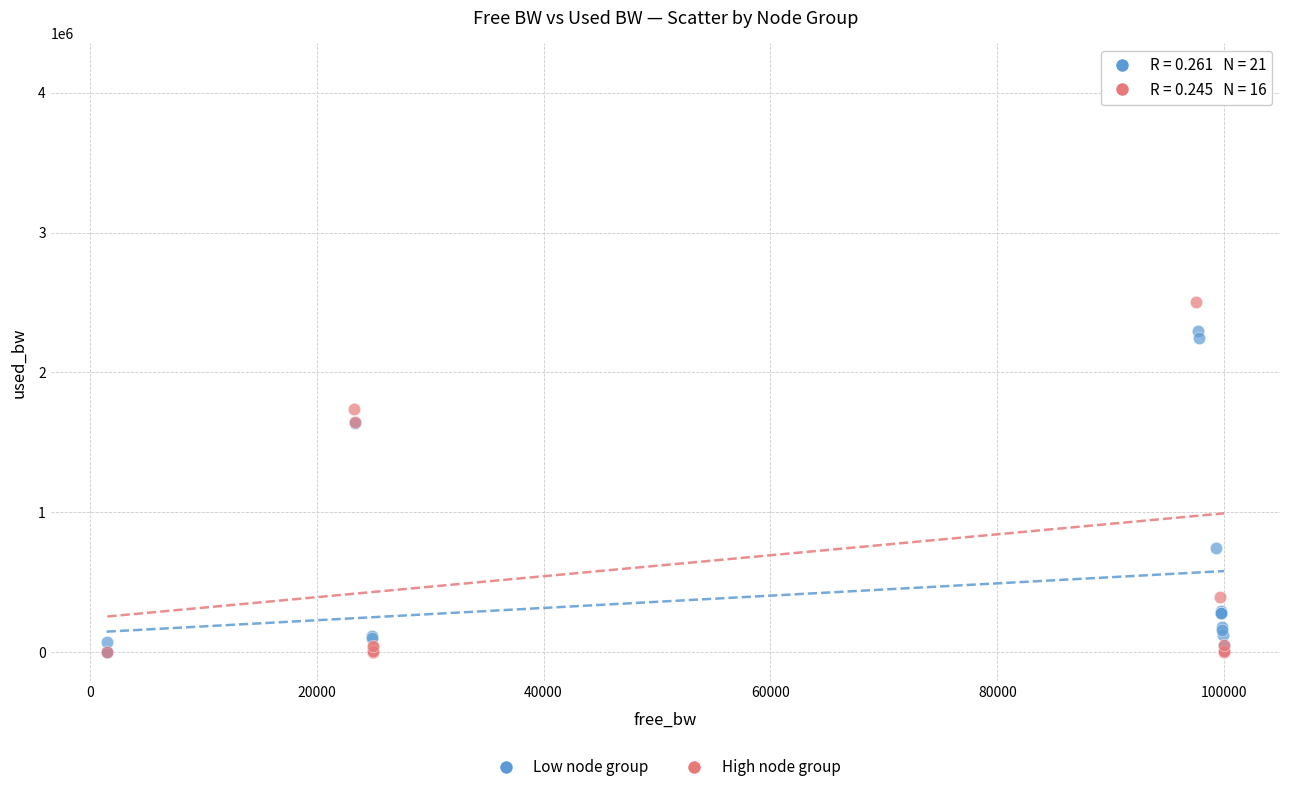

Which series has the widest spread of Y values?

High node group